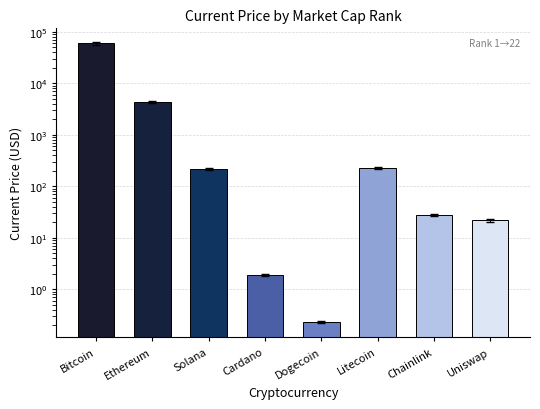

What is the greatest value displayed?

59441.0